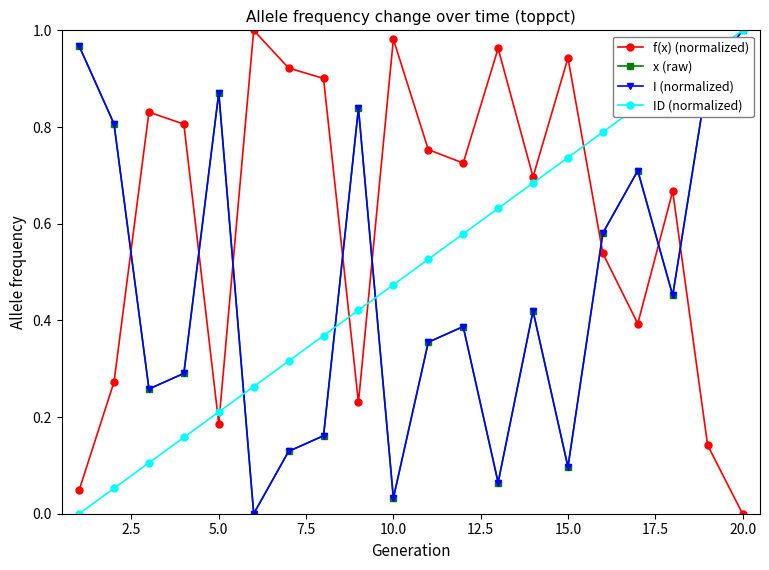

How many interior local valleys does the x (raw) series have?

6